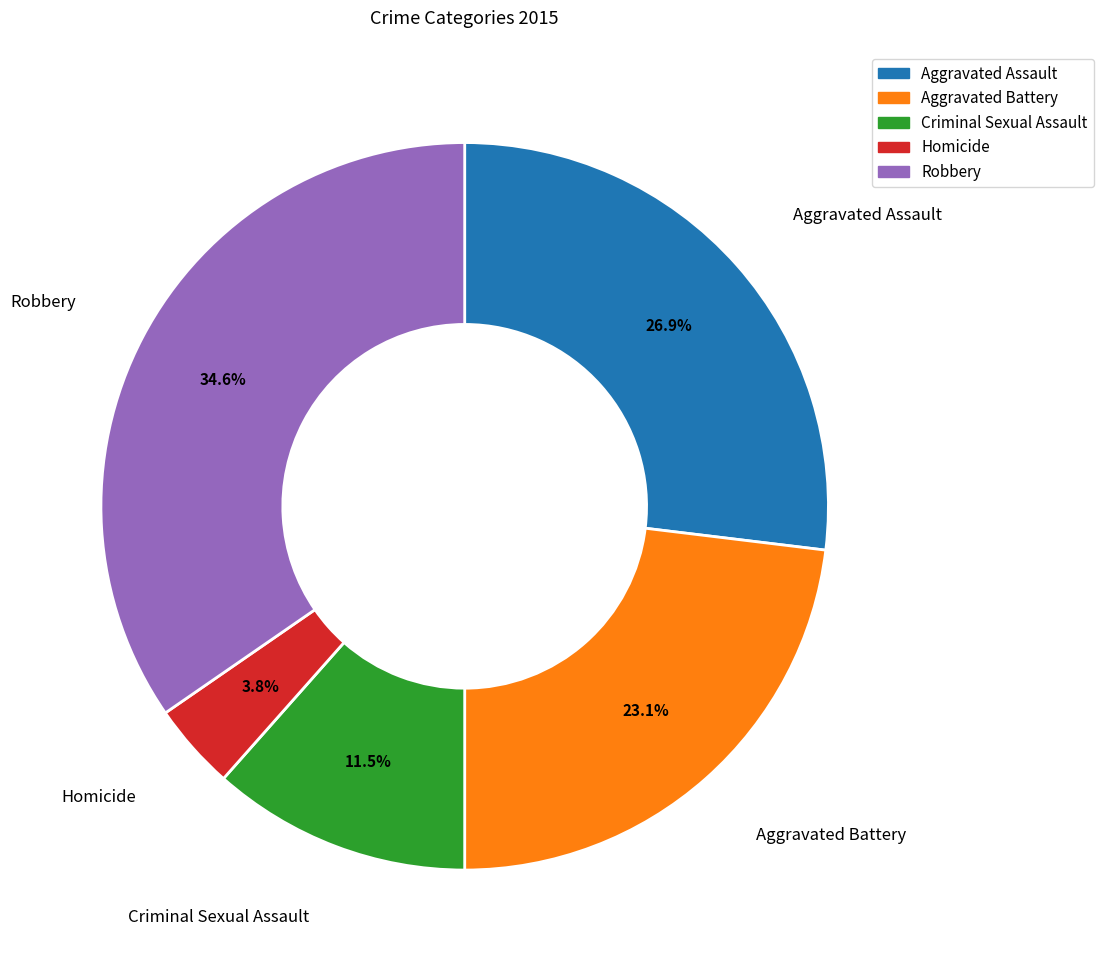

What is the smallest slice in the pie chart?

Homicide